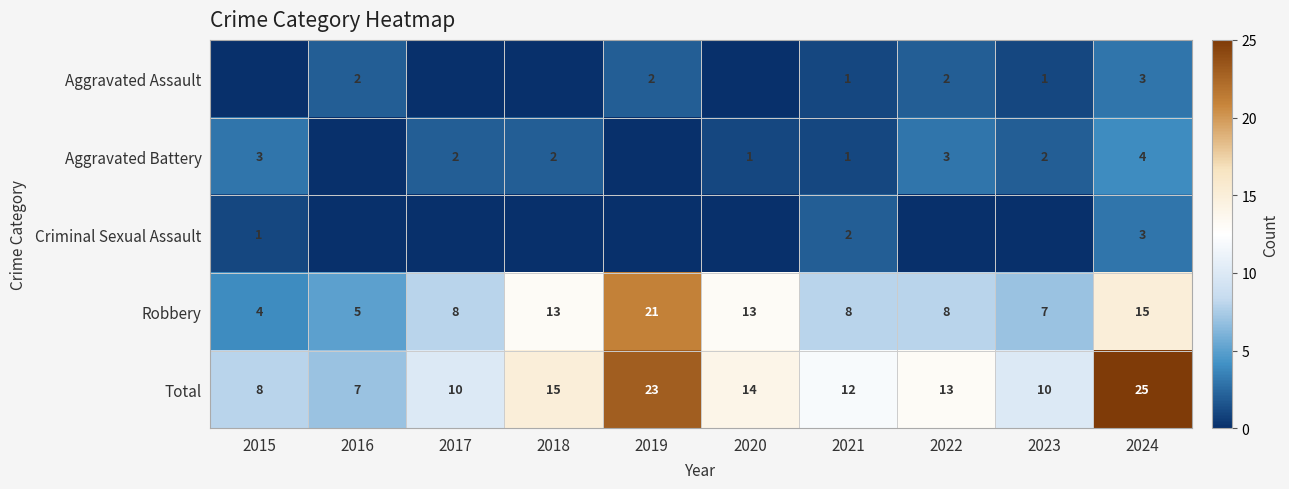

What is the difference between the Robbery values at 2022 and 2020?

5